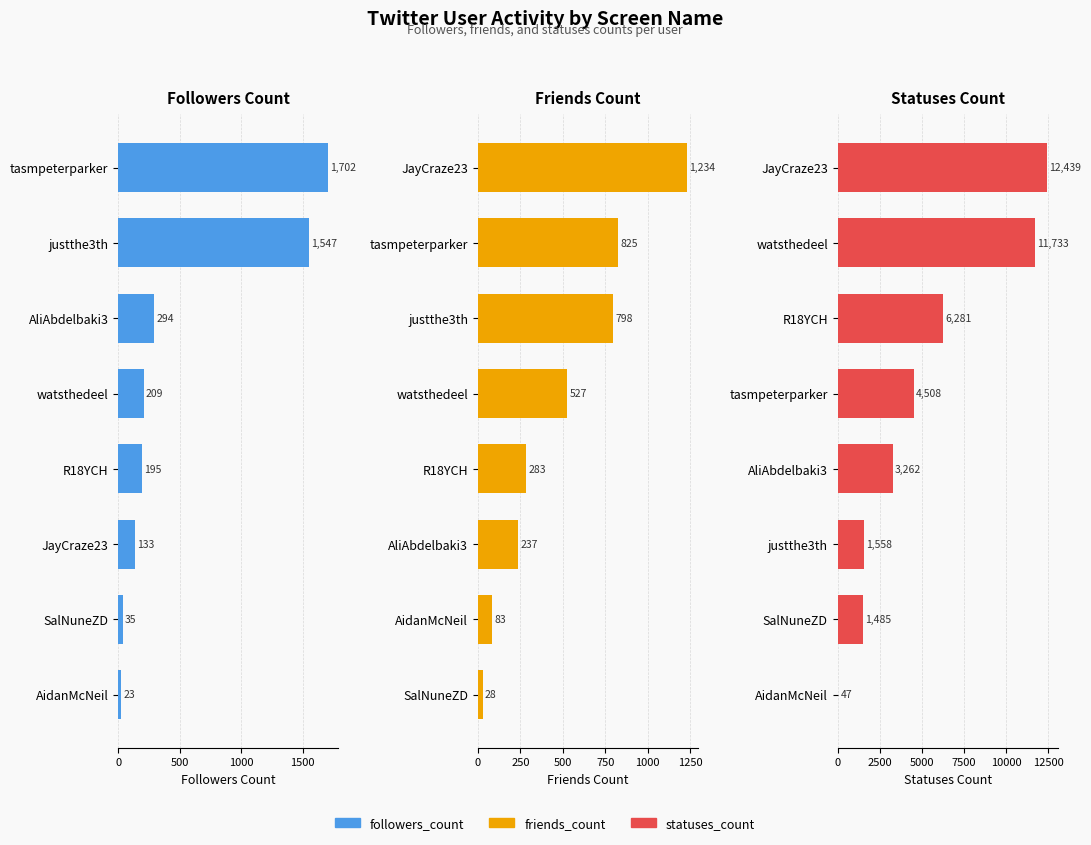

Reading left to right, what are all the values shown in this chart?

Followers Count: 23	35	133	195	209	294	1547	1702
Friends Count: 28	83	237	283	527	798	825	1234
Statuses Count: 47	1485	1558	3262	4508	6281	11733	12439